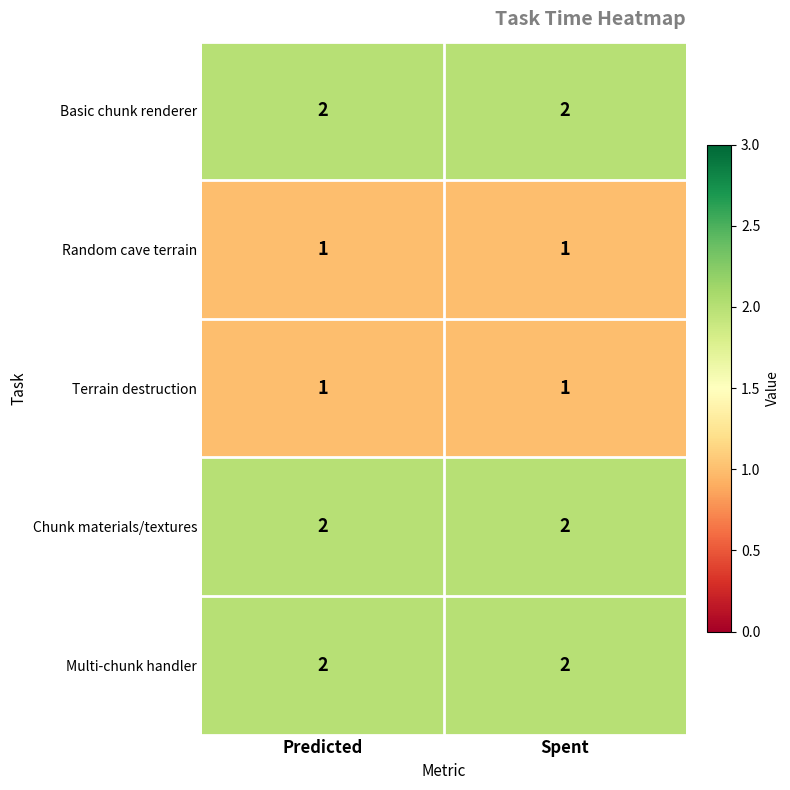

What is the sum of all Chunk materials/textures values?

4